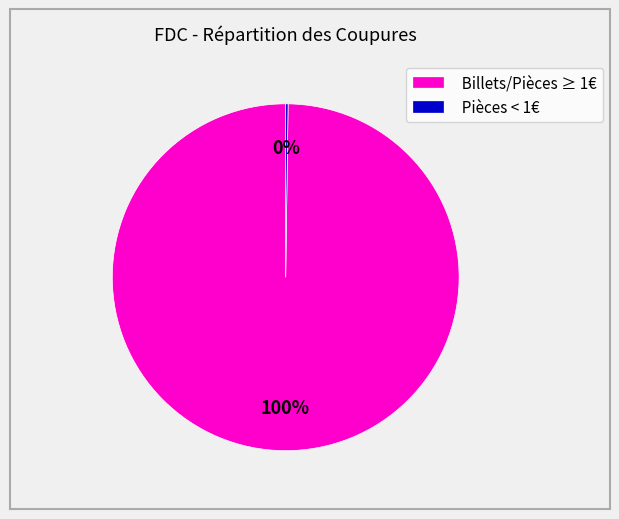

Which slice is the largest?

Billets/Pièces ≥ 1€